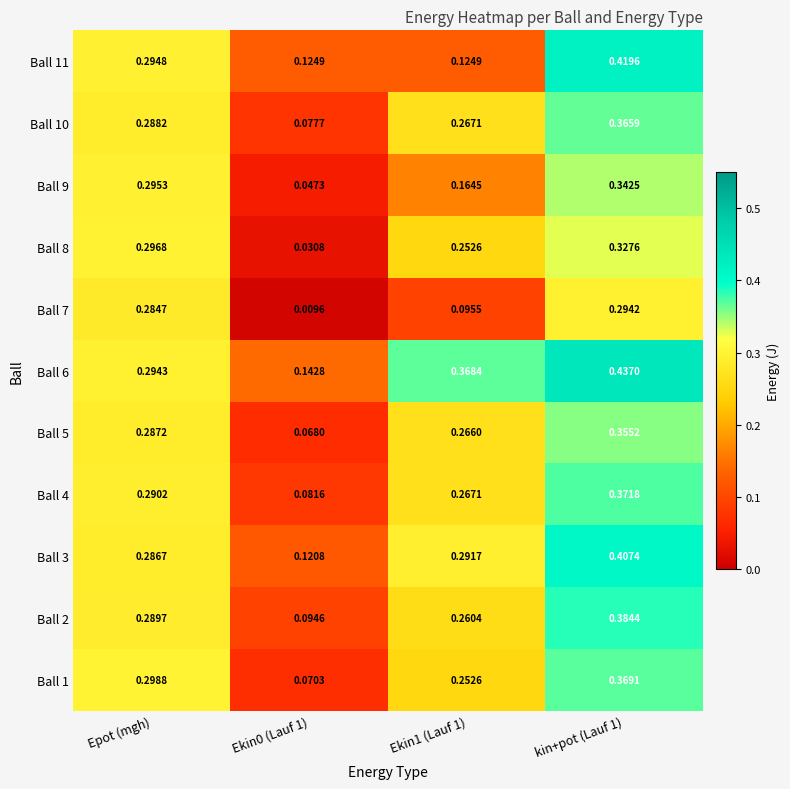

Is the value of Ball 8 at kin+pot (Lauf 1) greater than the value of Ball 5 at kin+pot (Lauf 1)?

No